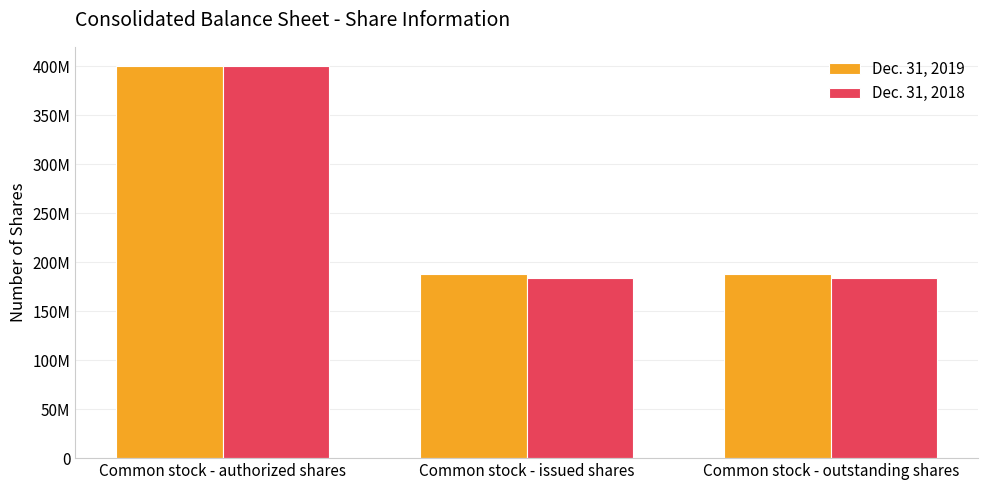

Are the bars horizontal?

No